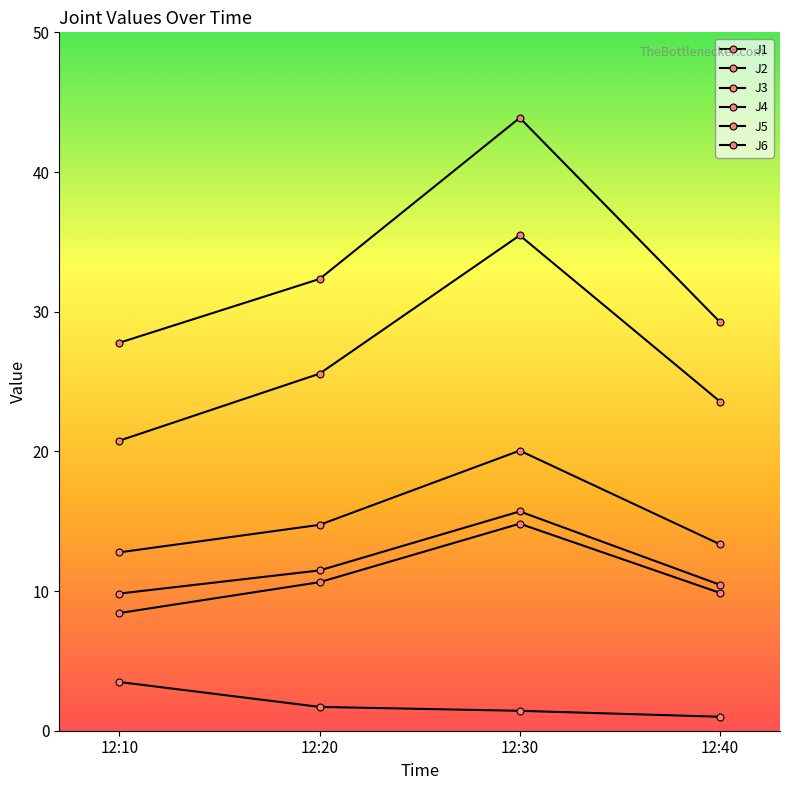

What is the difference between the second highest and minimum values in the J4 series?

4.6